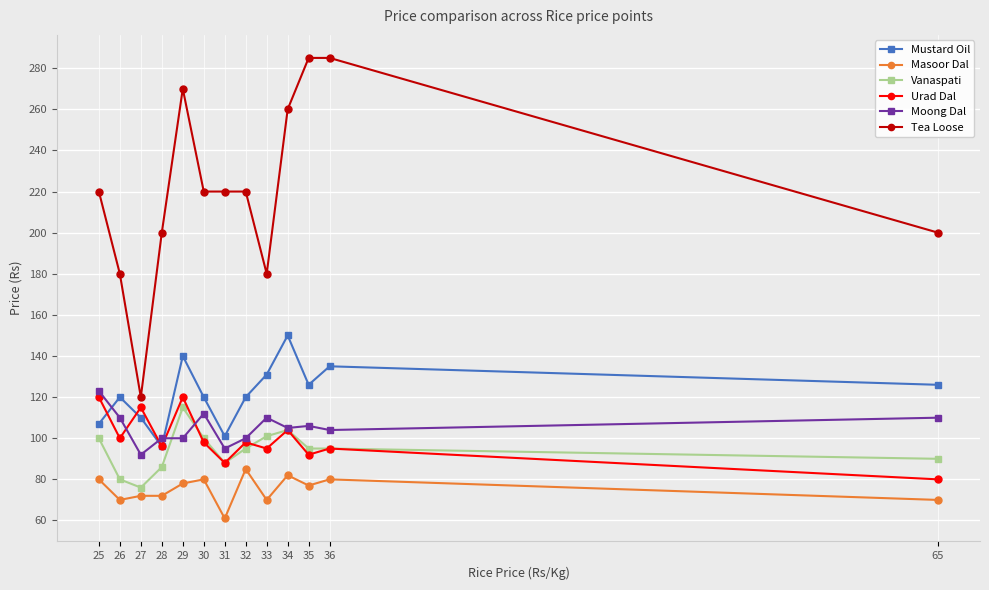

True or false: Masoor Dal has more than 0 points higher than both neighbors.

True